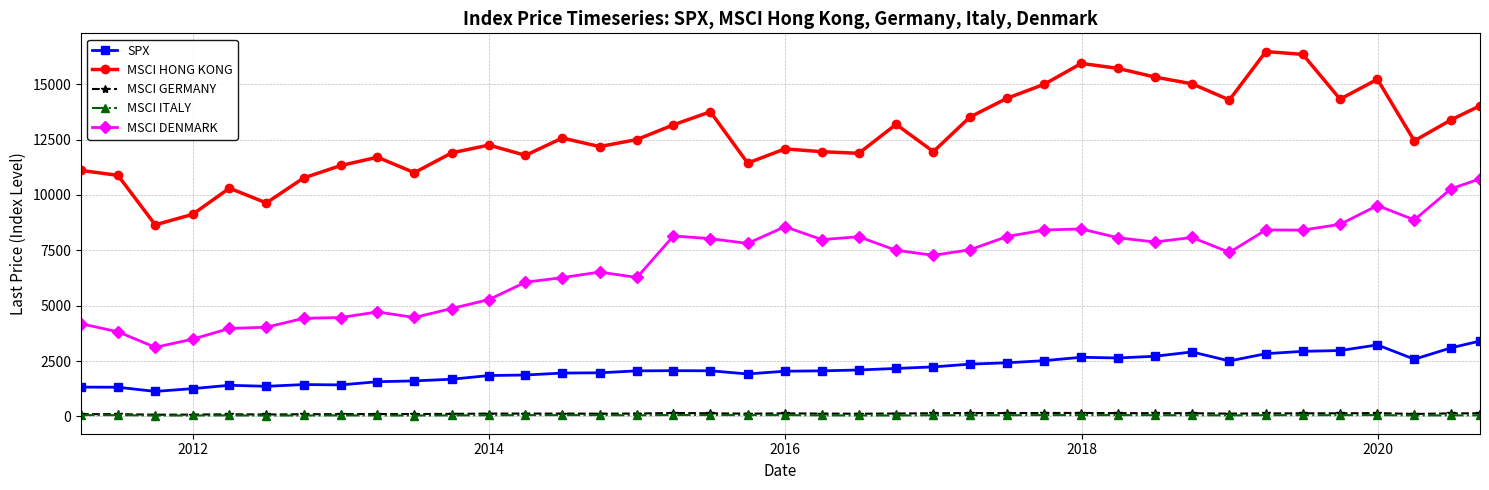

Which series has the largest total across all categories?

MSCI HONG KONG